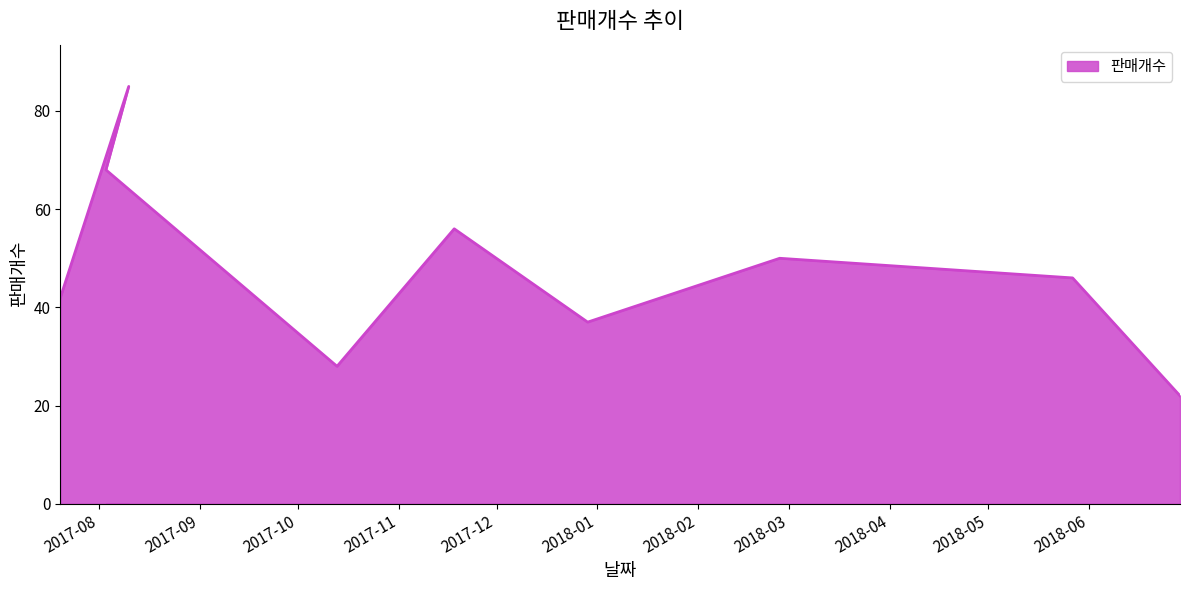

Reading left to right, list all the values displayed in this chart.

42	85	68	28	56	37	50	46	22